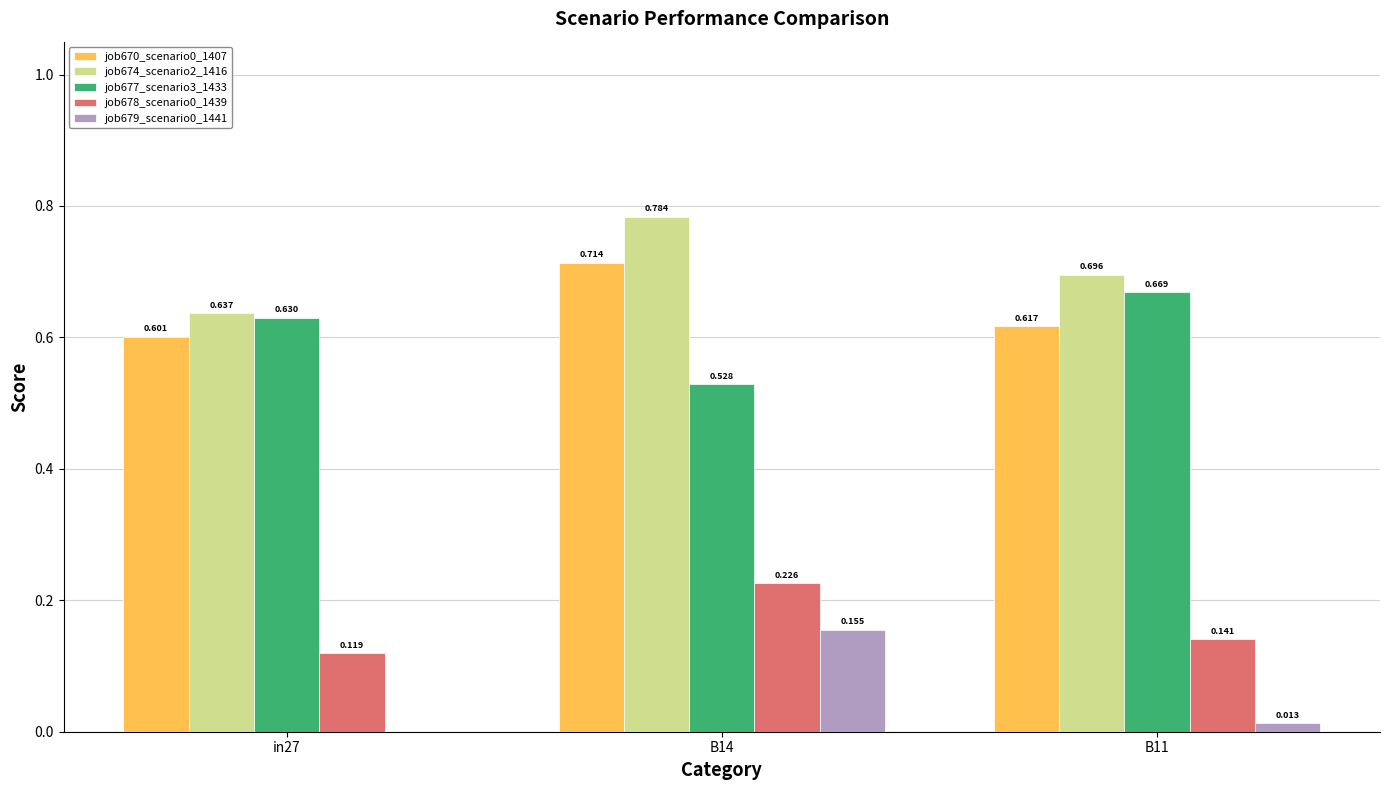

Is the value of job674_scenario2_1416 at B11 greater than the value of job670_scenario0_1407 at B11?

Yes